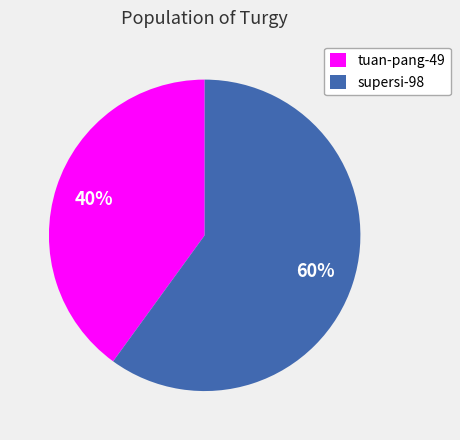

What is the largest slice in the pie chart?

supersi-98